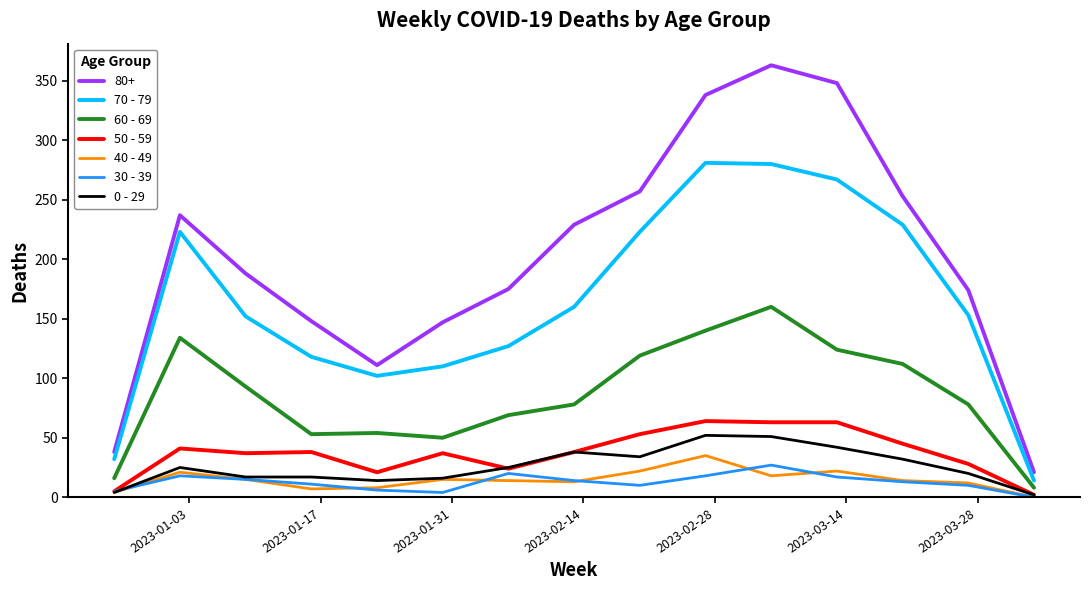

Which series has the largest total across all categories?

80+